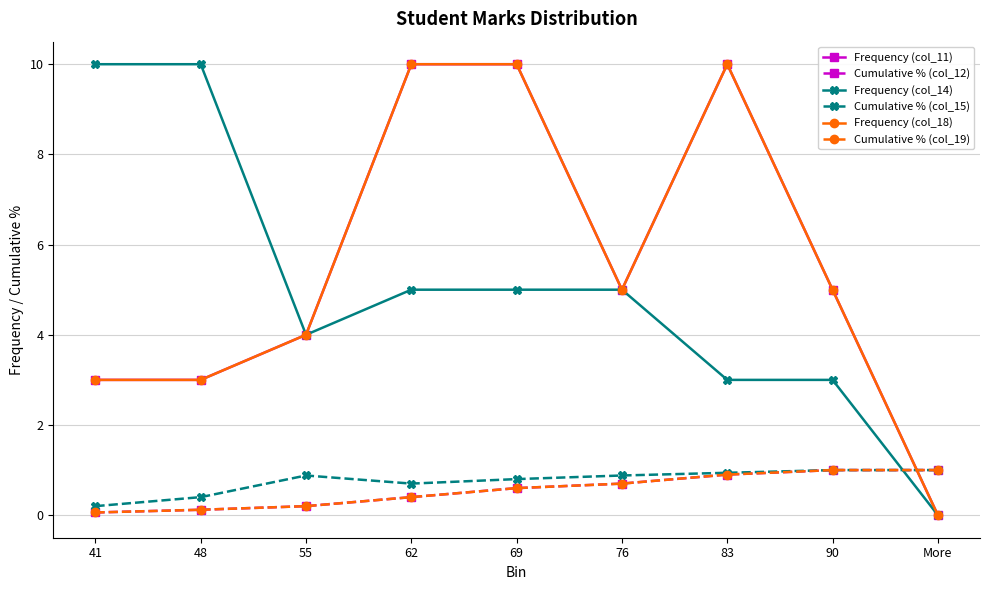

At 55, list the series in order from largest to smallest.

Frequency (col_11), Frequency (col_14), Frequency (col_18), Cumulative % (col_15), Cumulative % (col_12), Cumulative % (col_19)